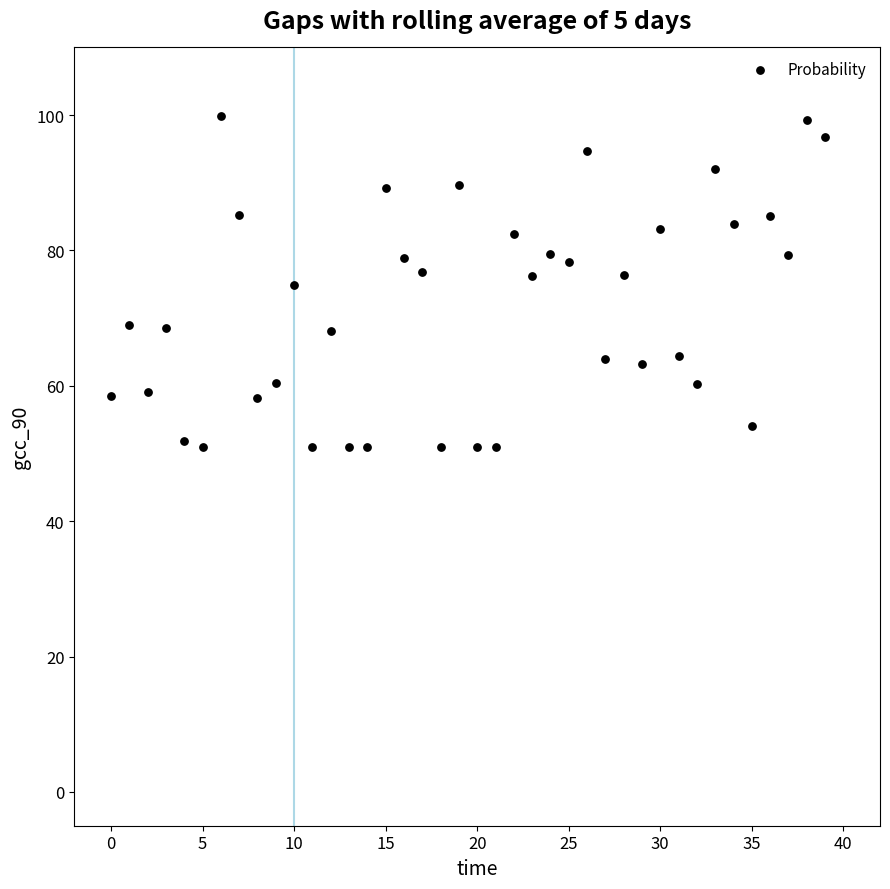

What is the range of Y values (max minus min)?

48.9